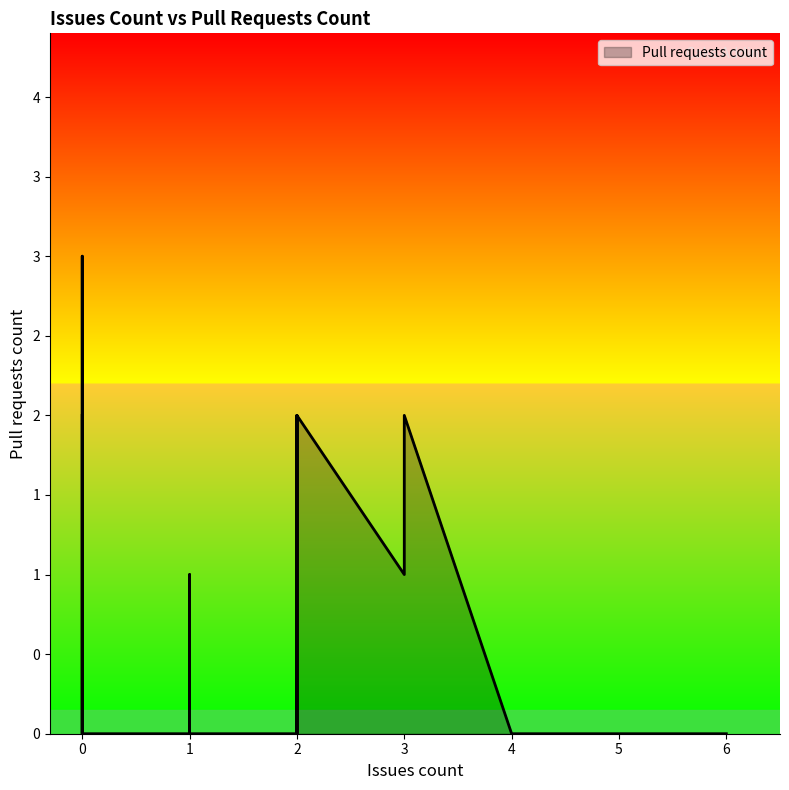

What is the difference between the maximum and minimum values?

3